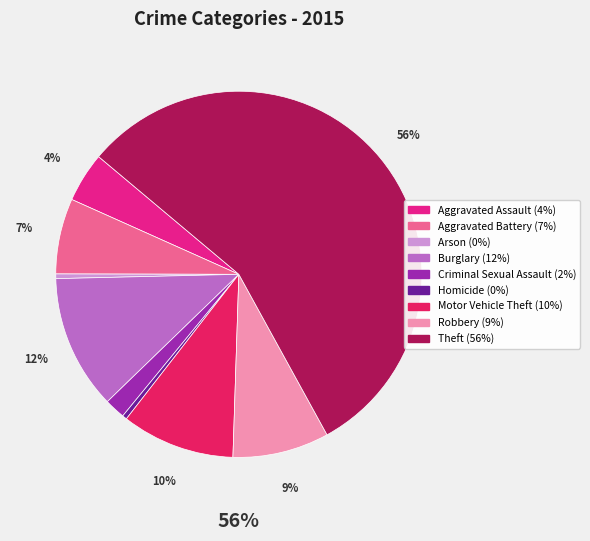

What percentage is the Burglary slice, to the nearest percent?

12%